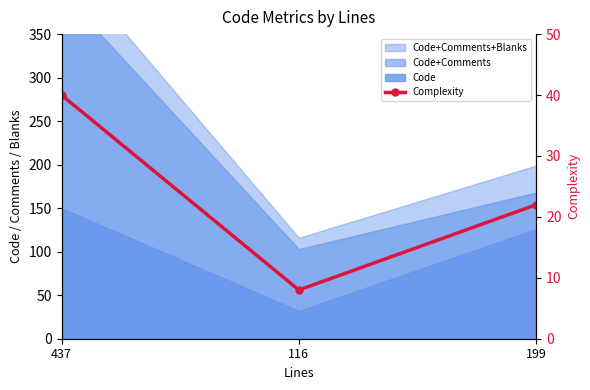

How many categories are shown in the chart?

3